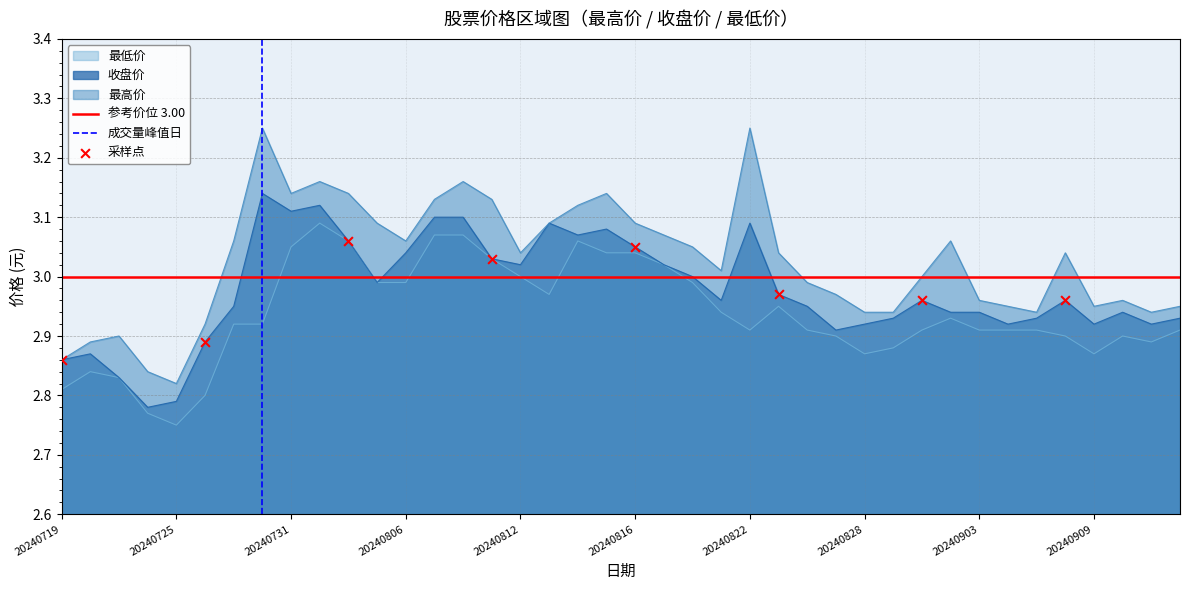

Which series reaches the maximum Y coordinate?

最高价